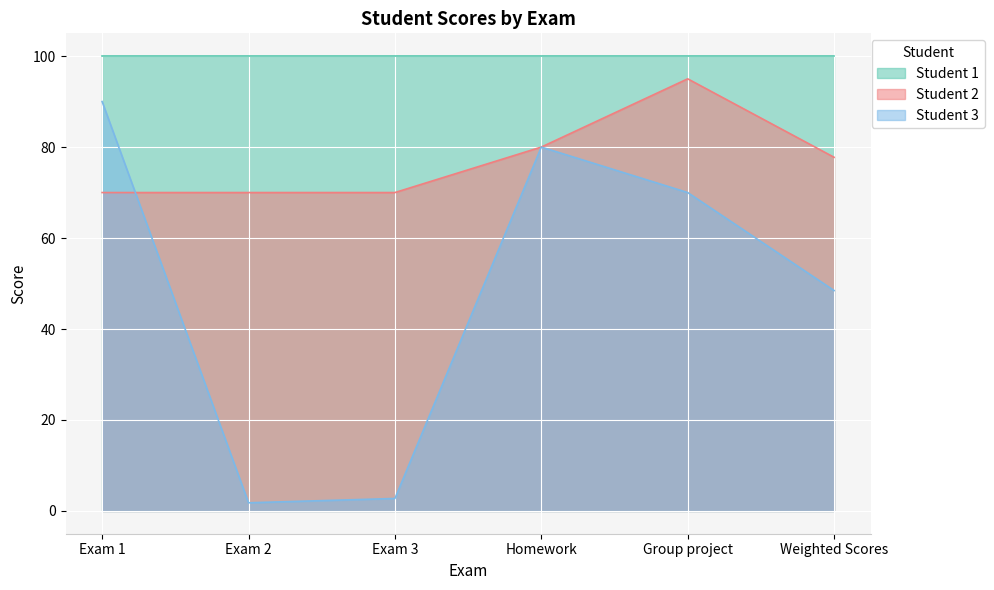

Rank the series at Weighted Scores from highest to lowest value.

Student 1, Student 2, Student 3